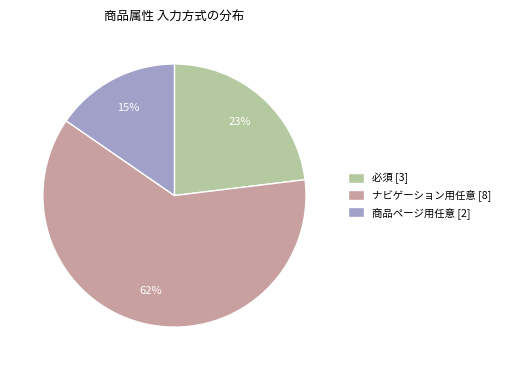

Which category has the biggest portion of the pie?

ナビゲーション用任意